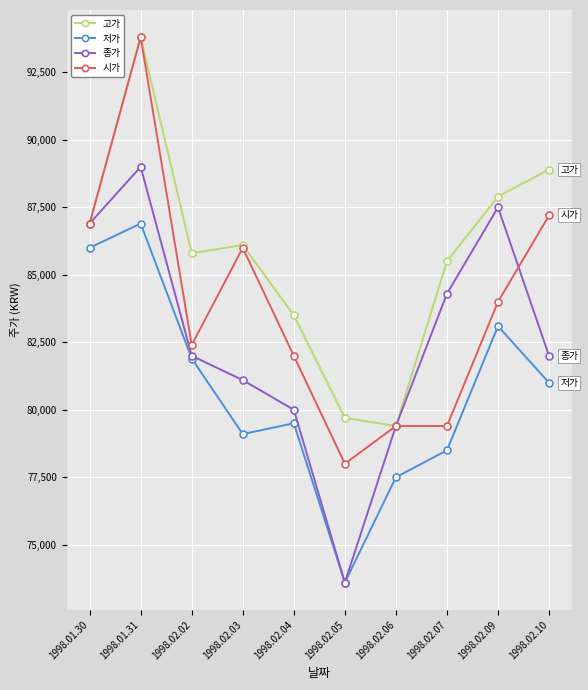

What are all the series names shown in the legend?

고가, 저가, 종가, 시가